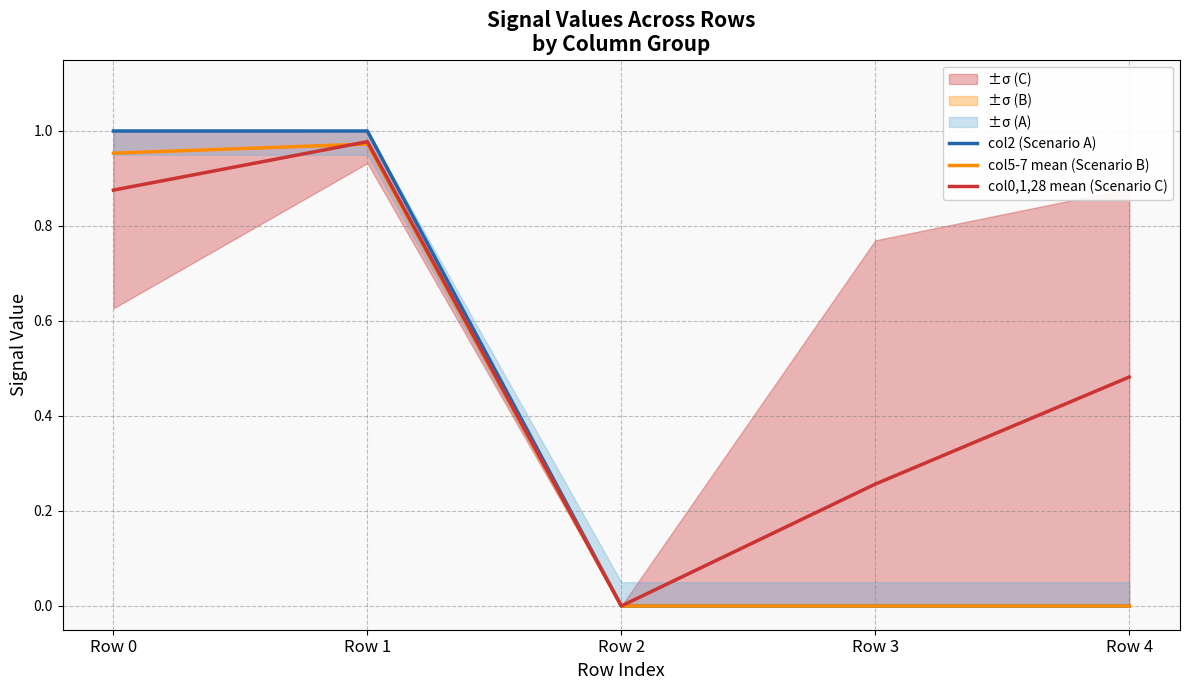

Does the chart display data point markers on the line(s)?

No